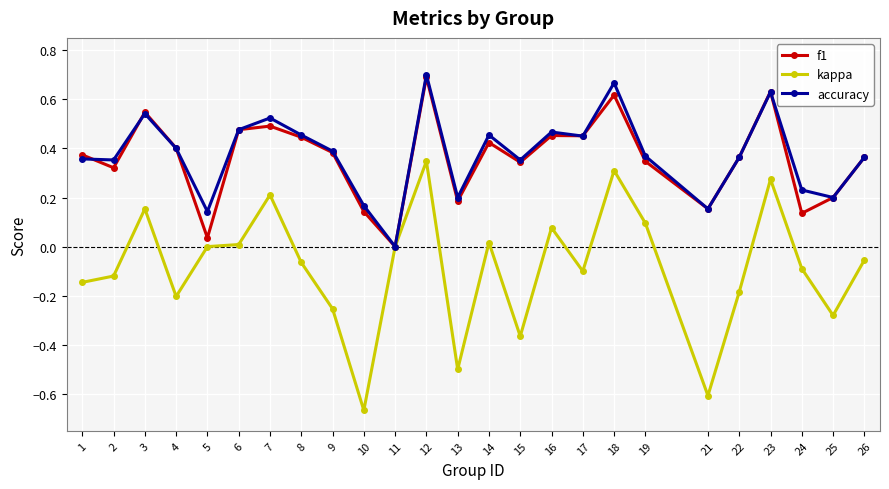

At which category is the sum across all series the highest?

12